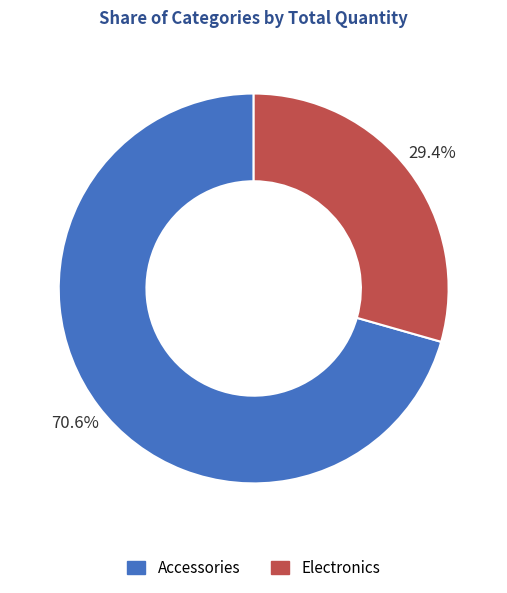

To the nearest percent, what is the difference between the largest and smallest slice percentages?

41%